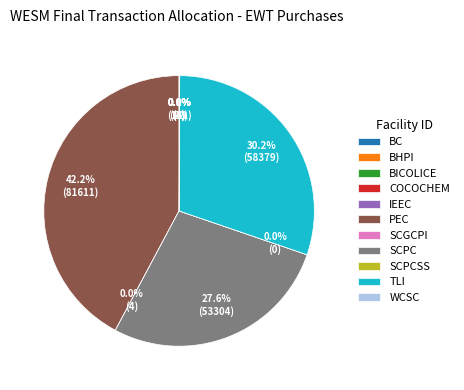

Is there a majority slice in this chart?

No